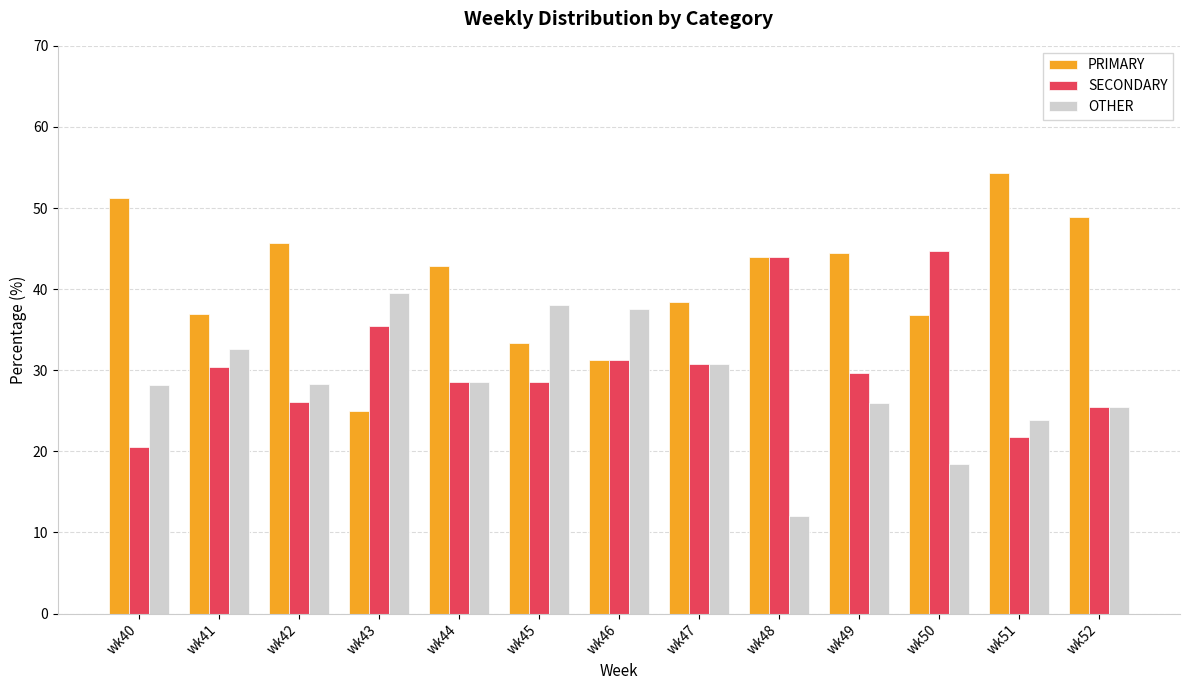

What is the difference between the maximum and minimum values in the OTHER series?

27.6